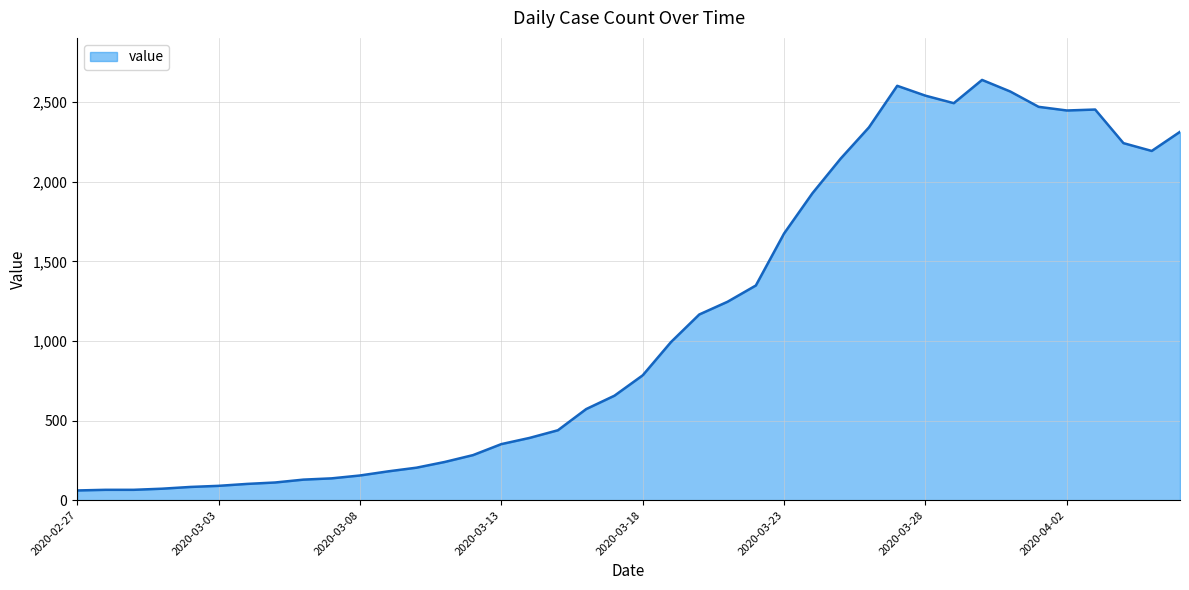

What is the sum of all values?

44971